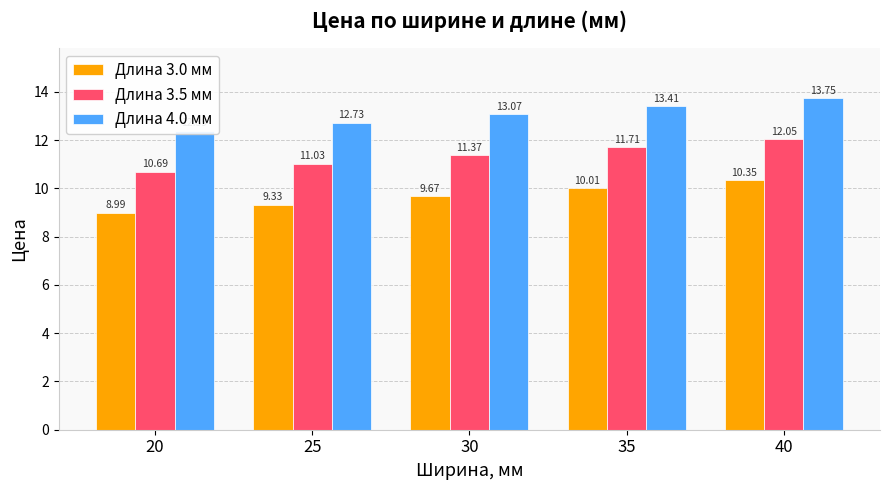

The value of Длина 3.5 мм at 25 is 15.2. True or false?

False